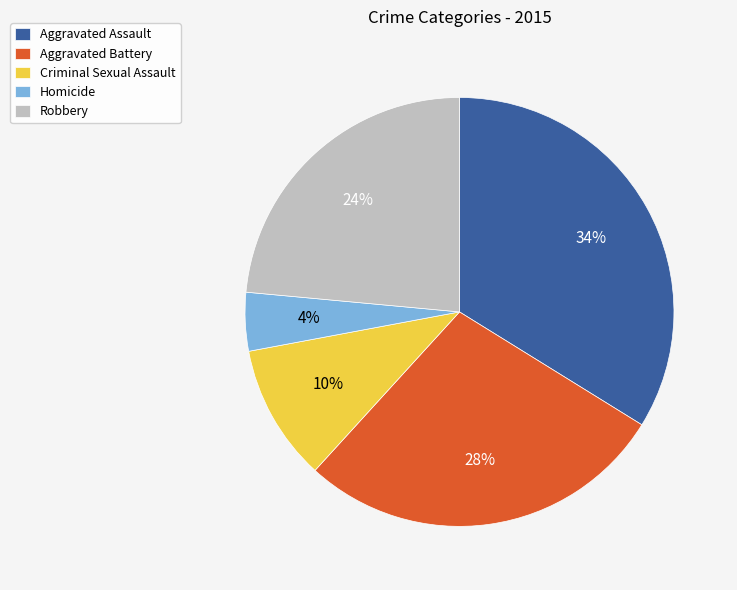

Combined, do Criminal Sexual Assault and Aggravated Assault account for over 50%?

No